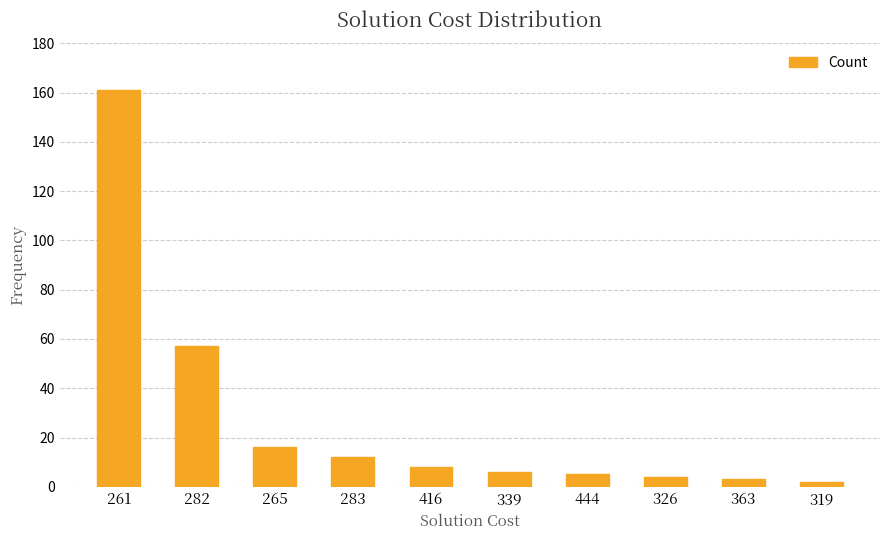

How many bars are there in total?

10